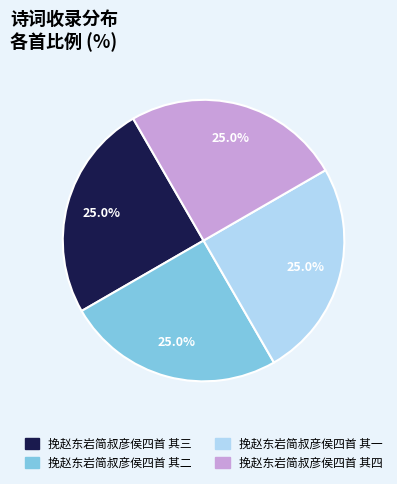

What percentage do 挽赵东岩简叔彦侯四首 其二 and 挽赵东岩简叔彦侯四首 其一 together represent?

50.0%